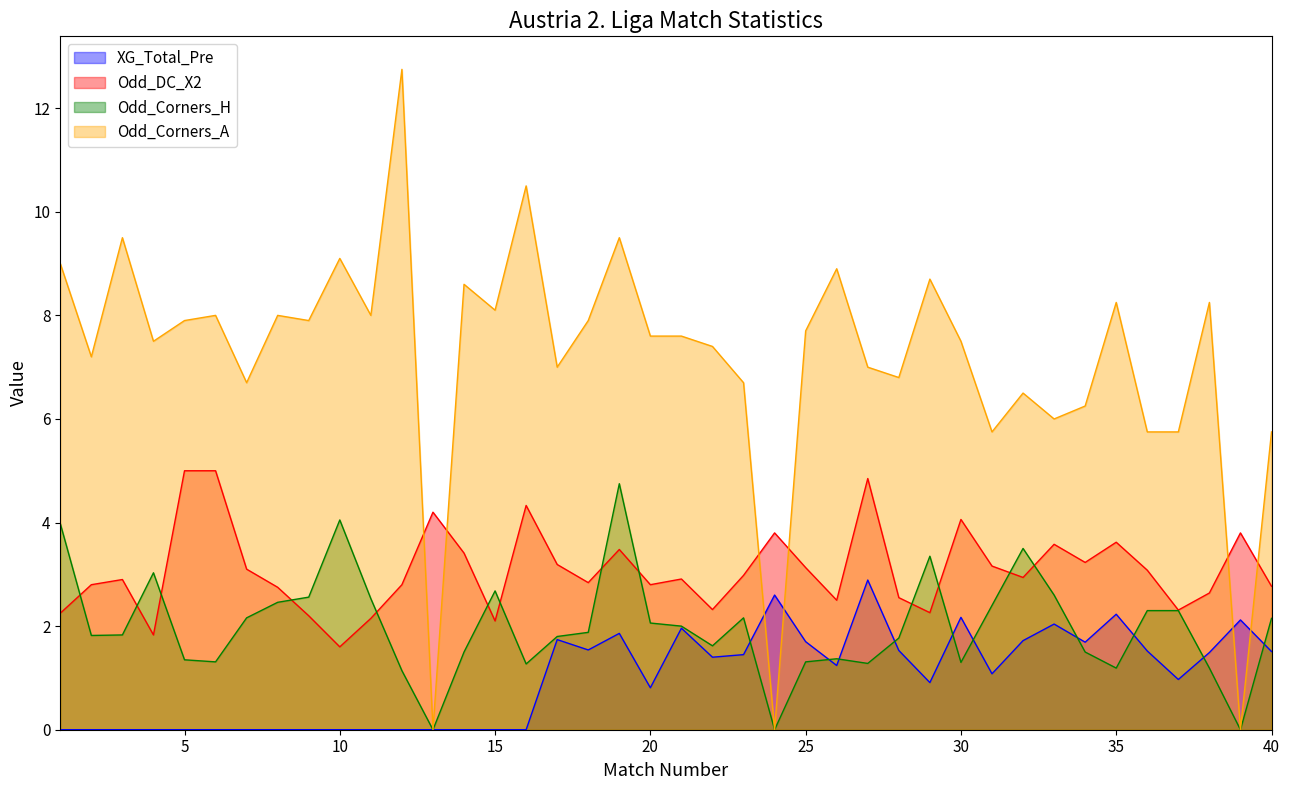

What is the sum of all XG_Total_Pre values?

40.2